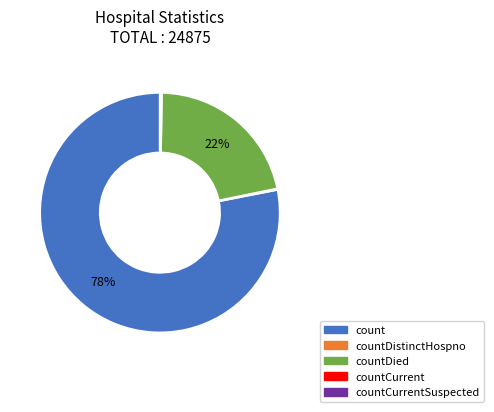

Does any single category account for the majority?

Yes